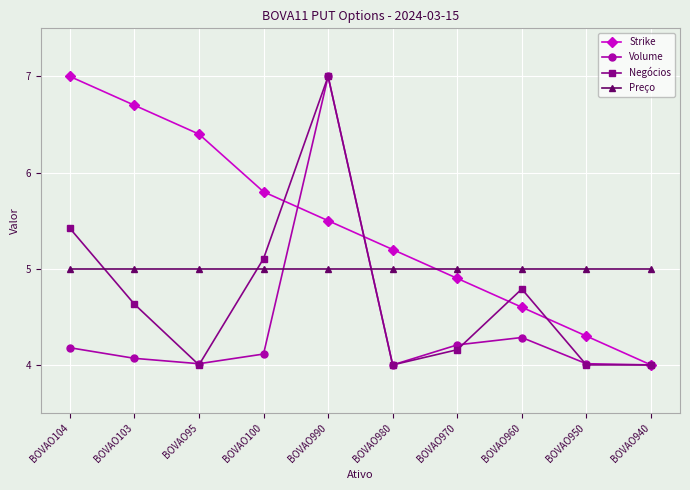

True or false: Strike has more than 0 points higher than both neighbors.

False